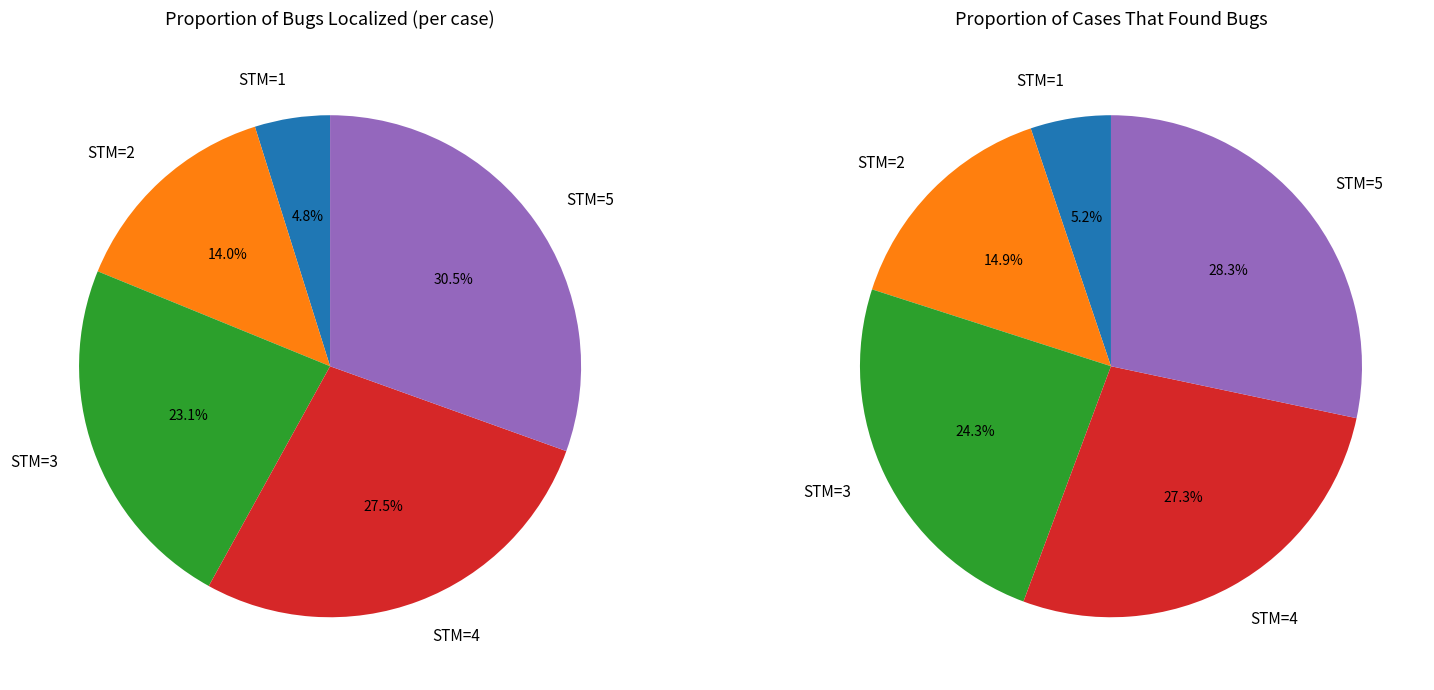

Rank the categories by Proportion of cases that found bugs value from lowest to highest.

0, 1, 2, 3, 4